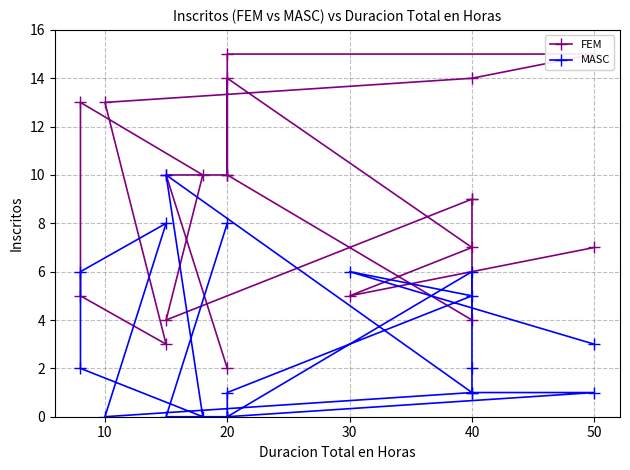

List the series in order of their overall mean, lowest first.

MASC, FEM